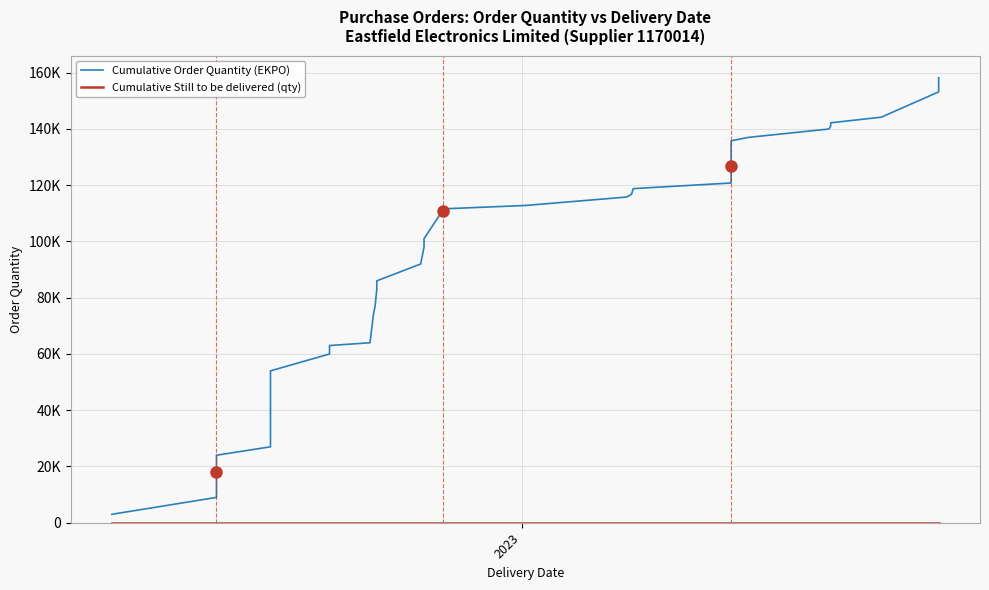

Is the value of Cumulative Still to be delivered (qty) at 4 greater than the value of Cumulative Order Quantity (EKPO) at 2023?

No